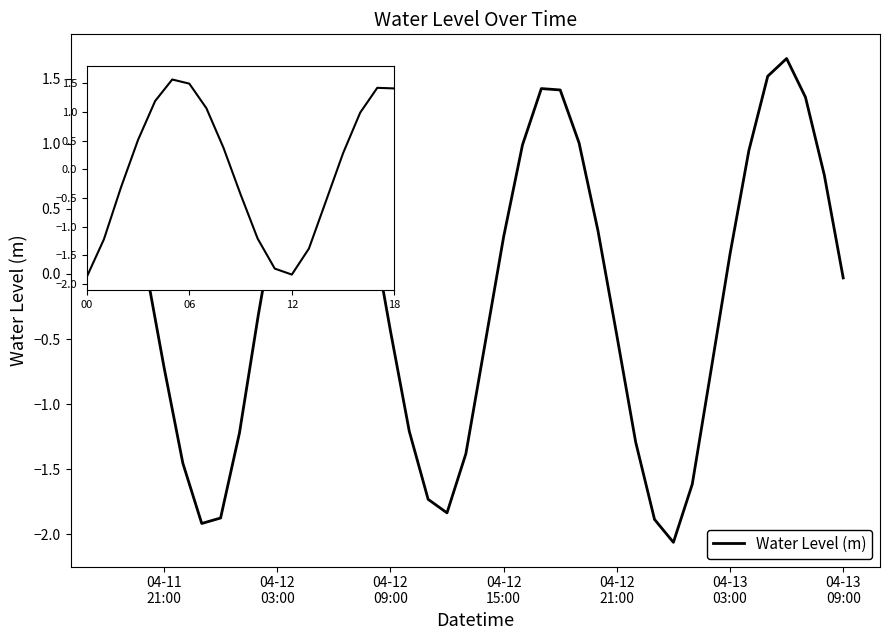

What is the minimum value shown in the chart?

-2.1